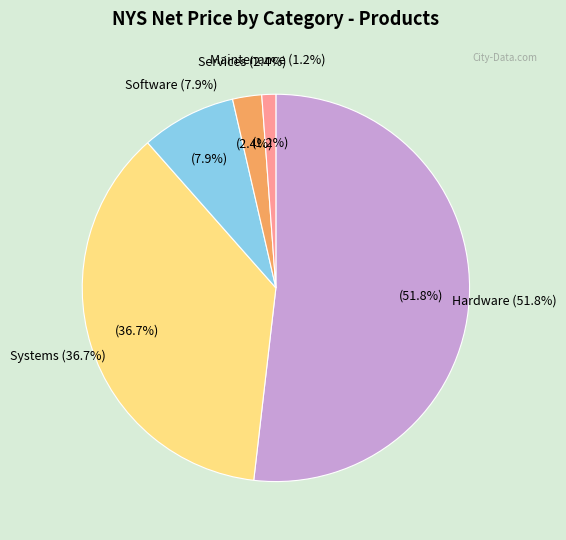

Which category has the biggest portion of the pie?

Hardware